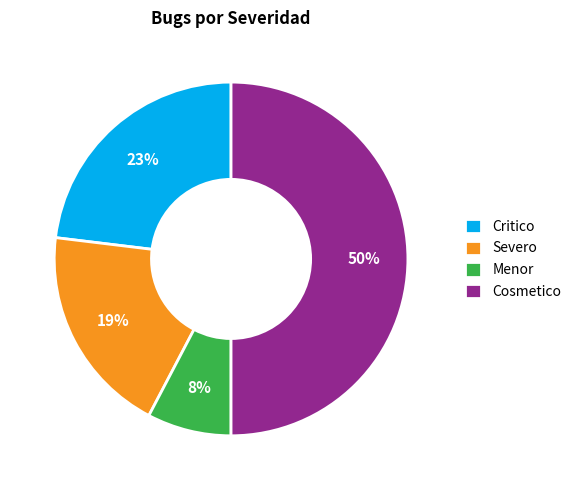

Which category has the smallest portion of the pie?

Menor